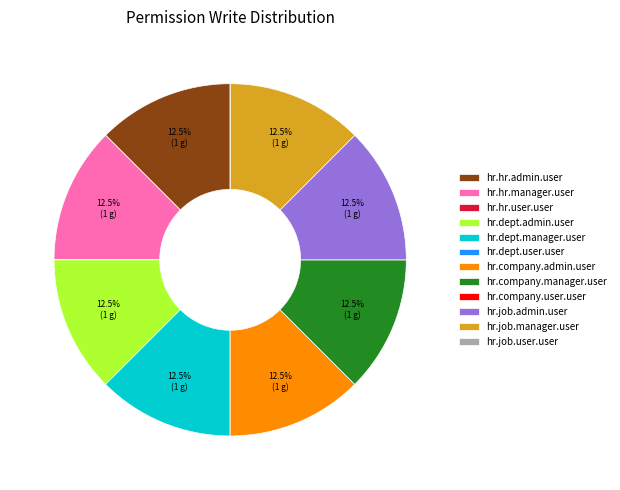

What is the total percentage of hr.job.admin.user and hr.hr.admin.user?

25.0%